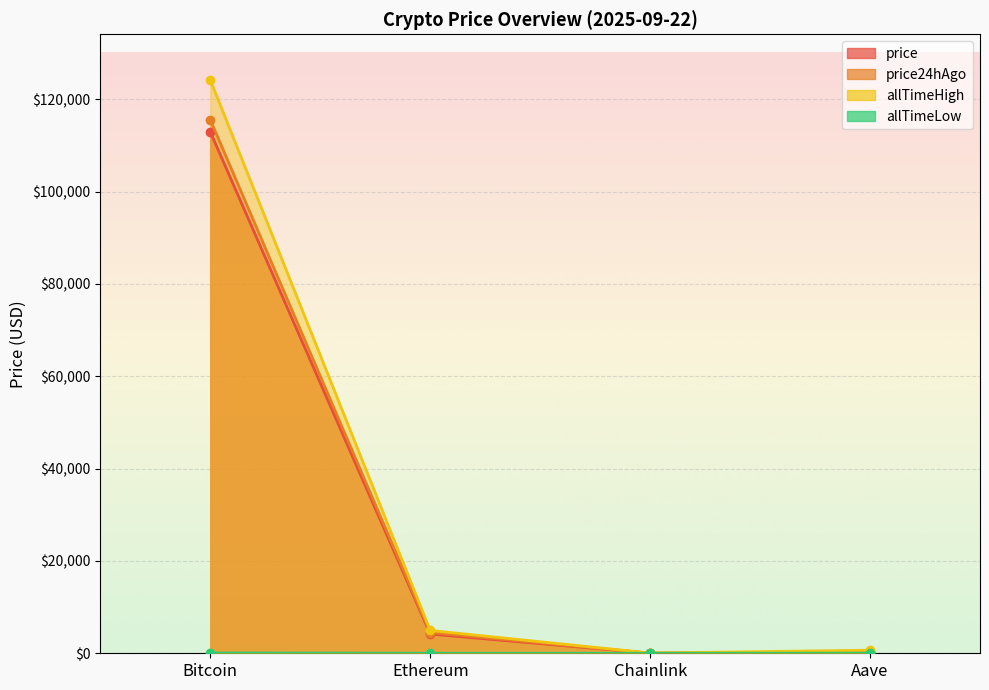

In price, how many points are lower than both neighbors (excluding endpoints)?

1